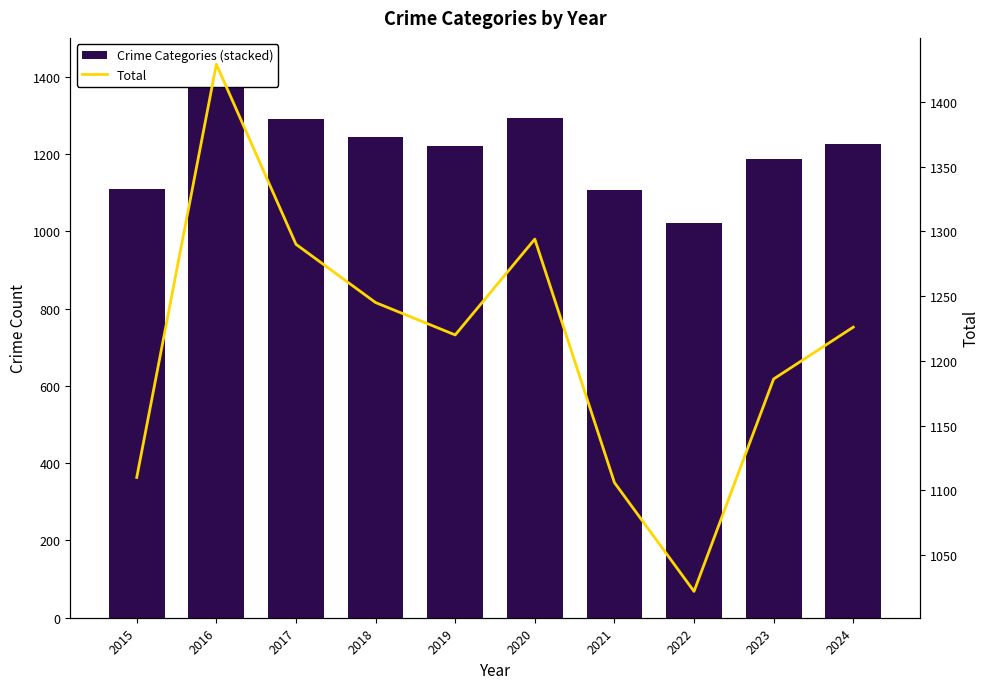

How many data points in Aggravated Assault are above 311?

4